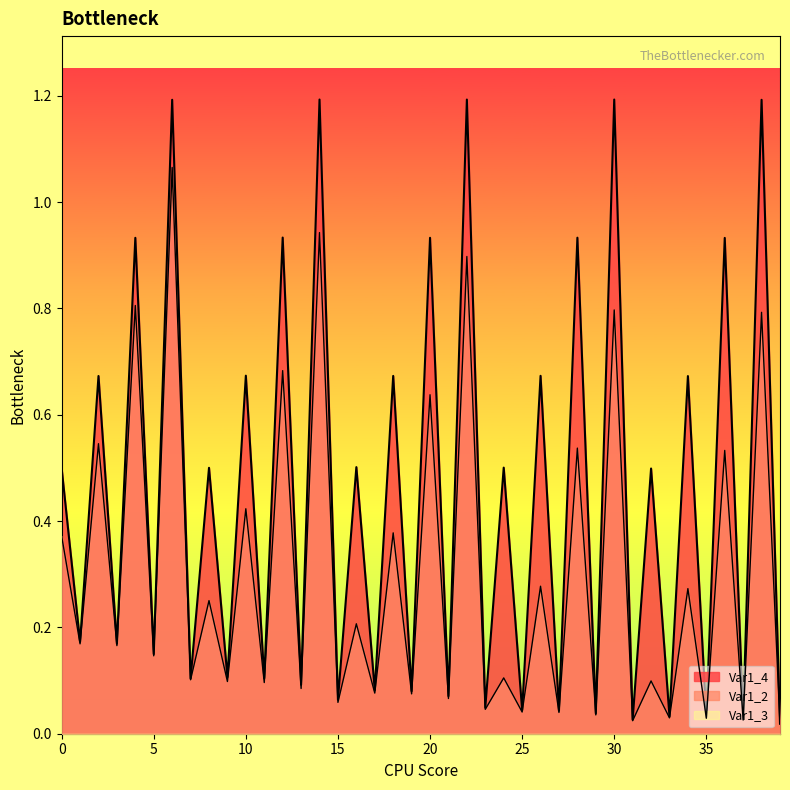

What is the average value of the Var1_4 series?

0.5